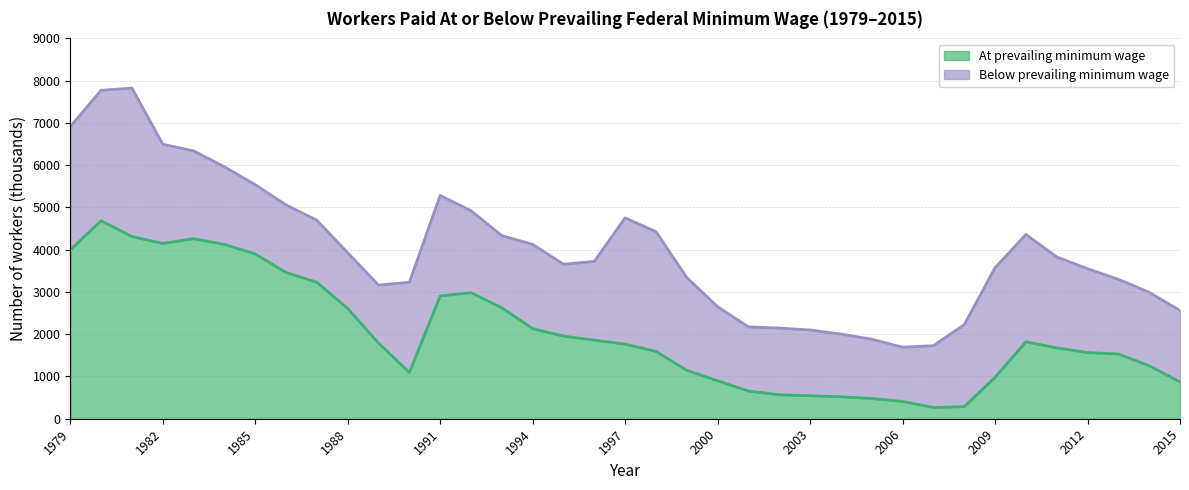

Reading right to left, list all the values displayed in this chart.

2015=870	2014=1255	2013=1532	2012=1566	2011=1677	2010=1820	2009=980	2008=286	2007=267	2006=409	2005=479	2004=520	2003=545	2002=567	2001=656	2000=898	1999=1146	1998=1593	1997=1764	1996=1861	1995=1956	1994=2132	1993=2625	1992=2982	1991=2906	1990=1096	1989=1790	1988=2608	1987=3229	1986=3461	1985=3899	1984=4125	1983=4261	1982=4148	1981=4311	1980=4686	1979=3997